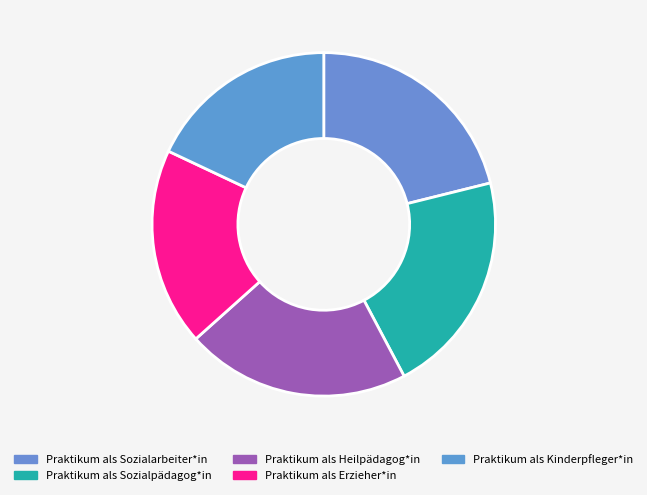

To the nearest percent, what portion does Praktikum als Sozialarbeiter*in represent?

21%